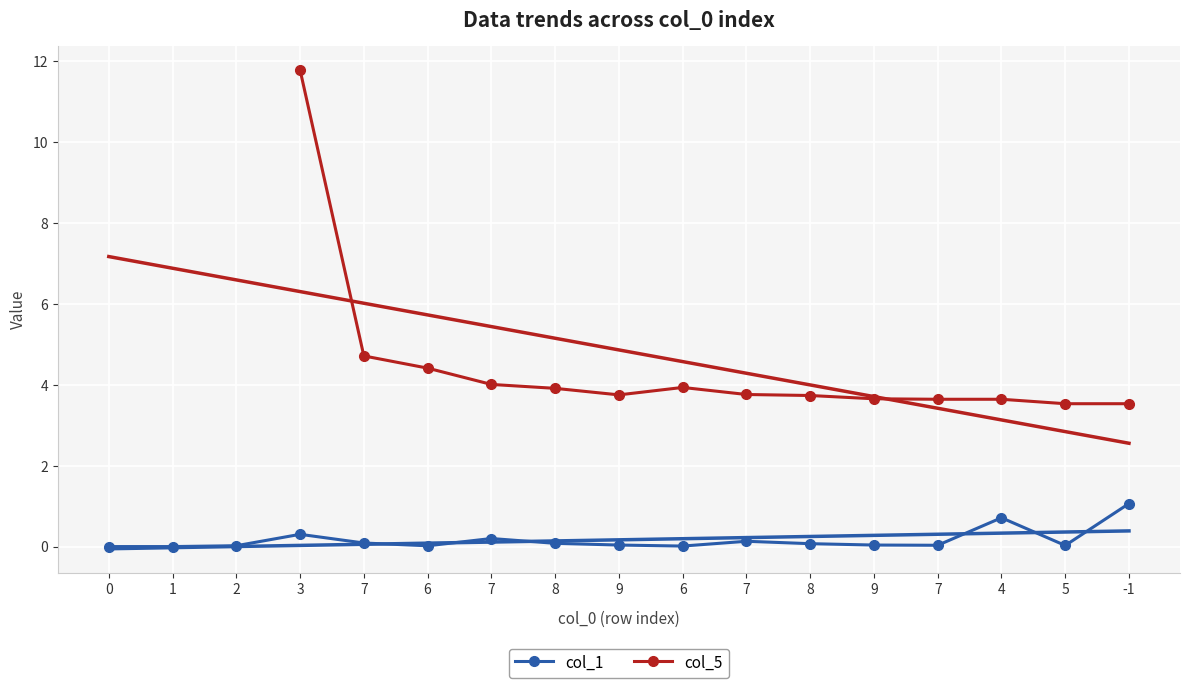

Rank the series at 0 from highest to lowest value.

col_1, col_5